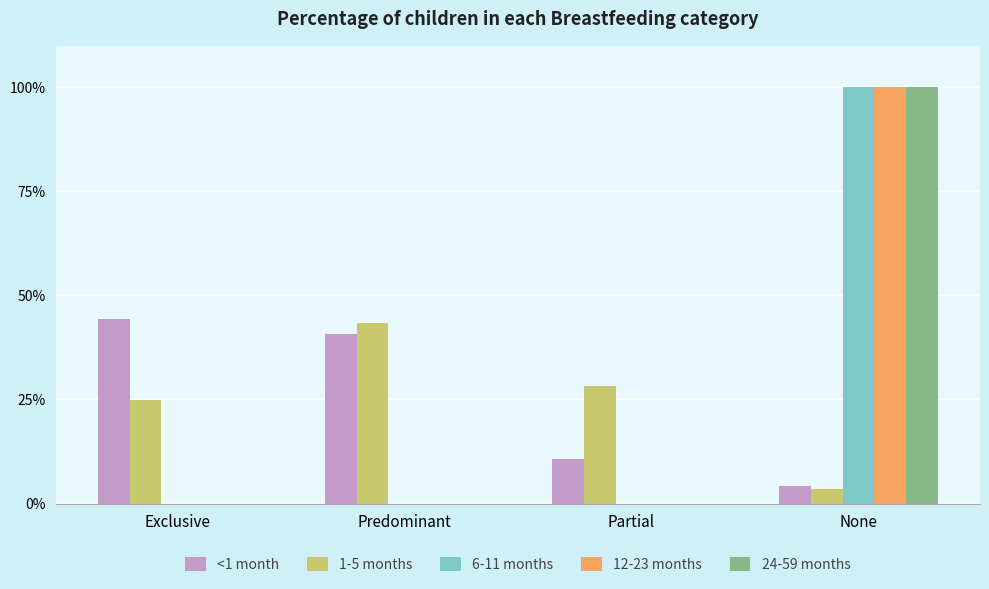

Reading left to right, transcribe all the data shown in this chart.

<1 month: 0.4	0.4	0.1	0.0
1-5 months: 0.2	0.4	0.3	0.0
6-11 months: 0.0	0.0	0.0	1.0
12-23 months: 0.0	0.0	0.0	1.0
24-59 months: 0.0	0.0	0.0	1.0